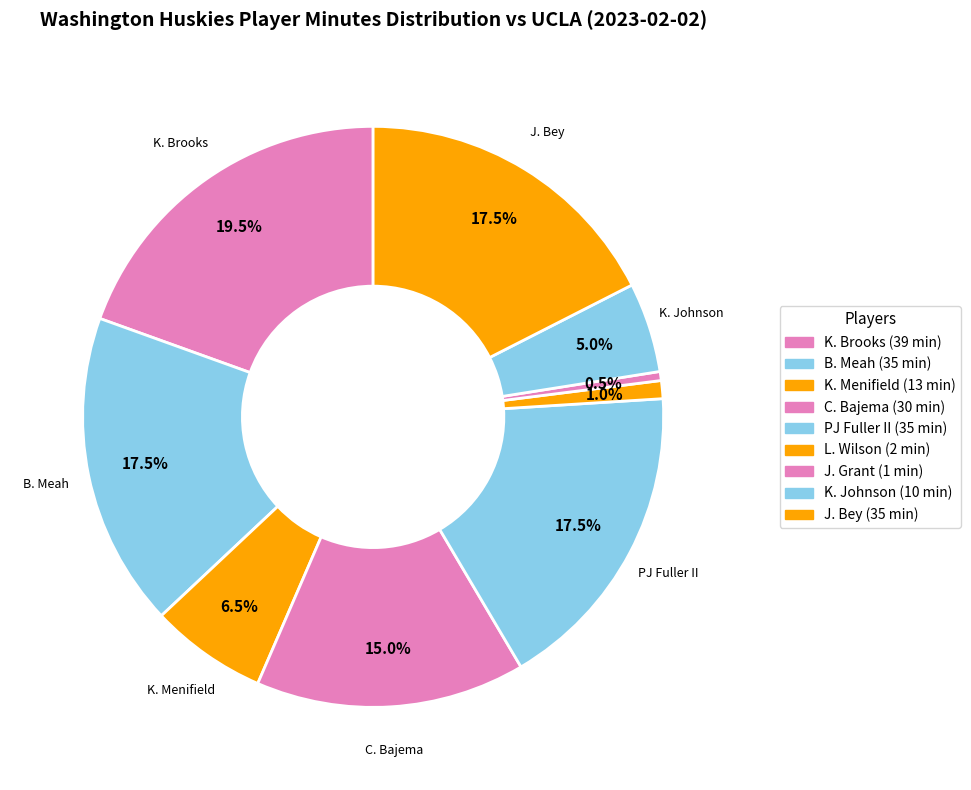

How many slices are in this pie chart?

9